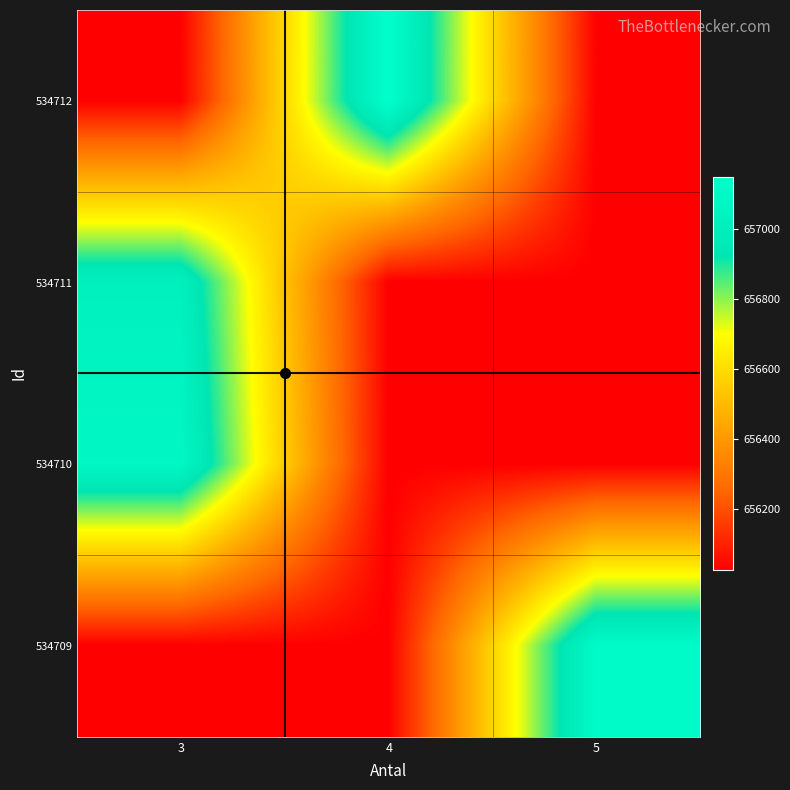

What is the total value across all series at 4?

2625226.5